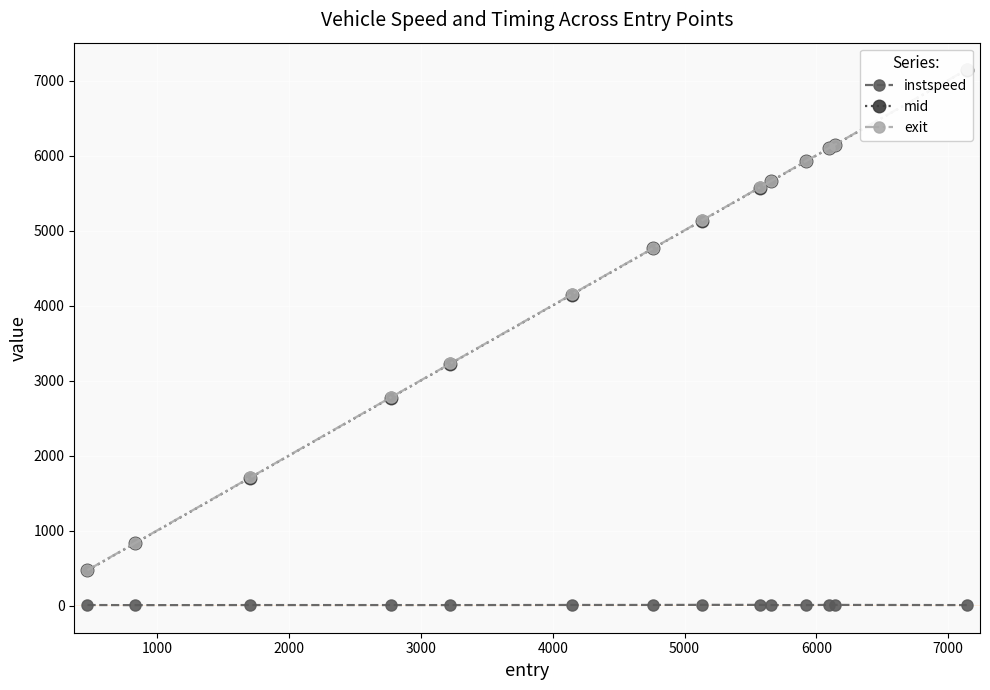

What is the average value of the instspeed series?

11.9